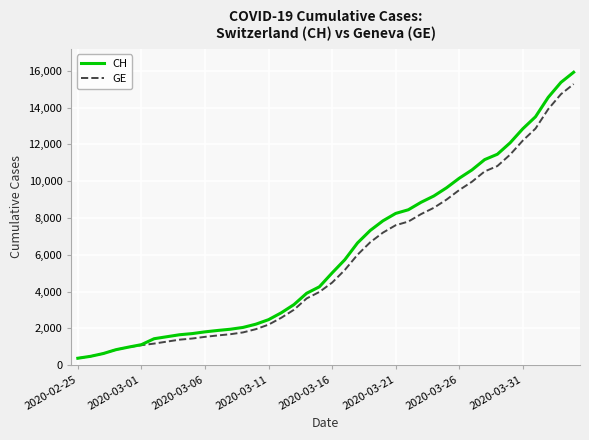

Which series has the widest spread of values?

CH